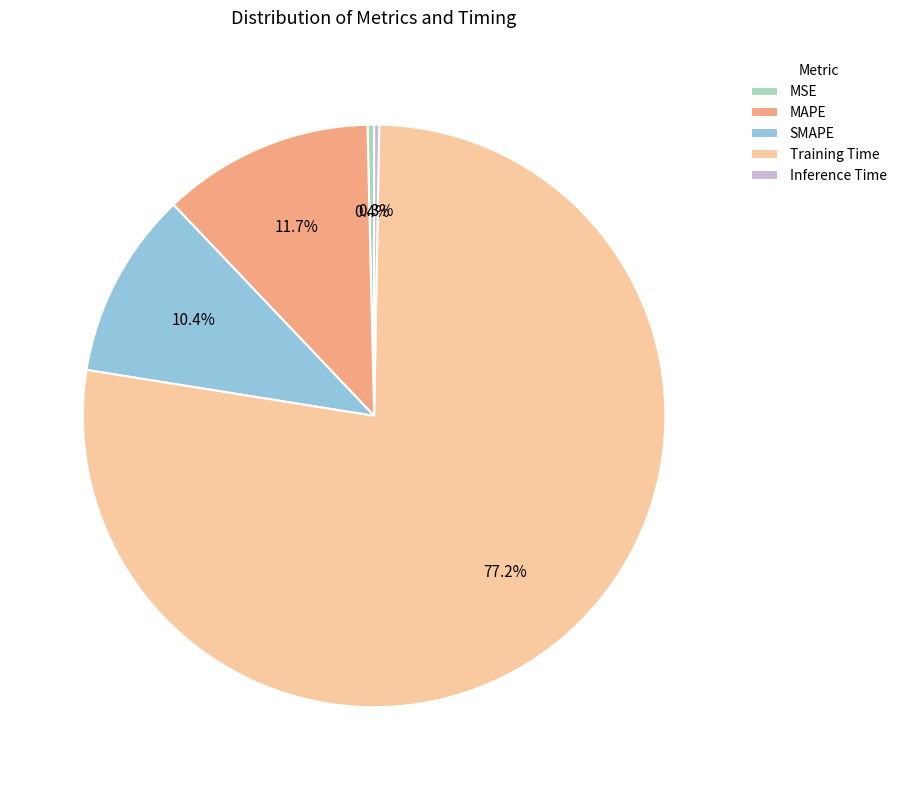

Between Inference Time and Training Time, which is larger?

Training Time